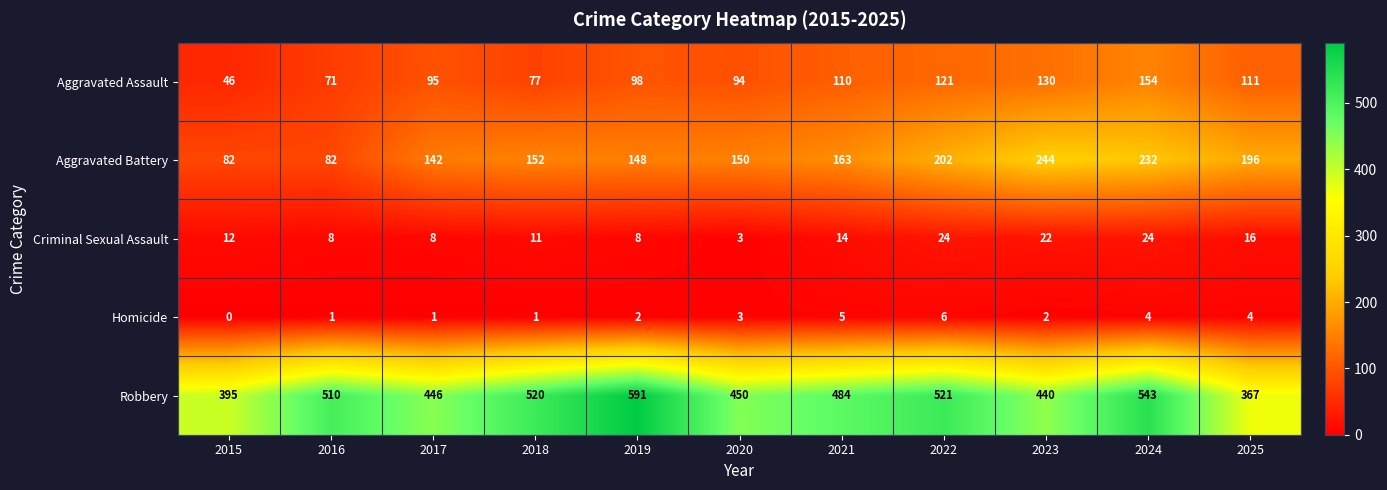

Which series has the largest total across all categories?

Robbery